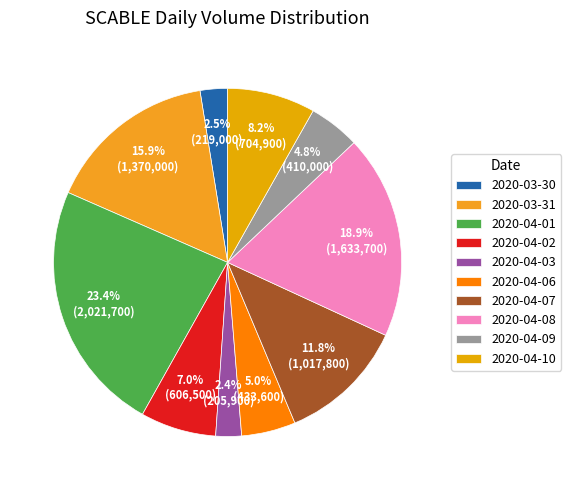

Does any single category account for the majority?

No